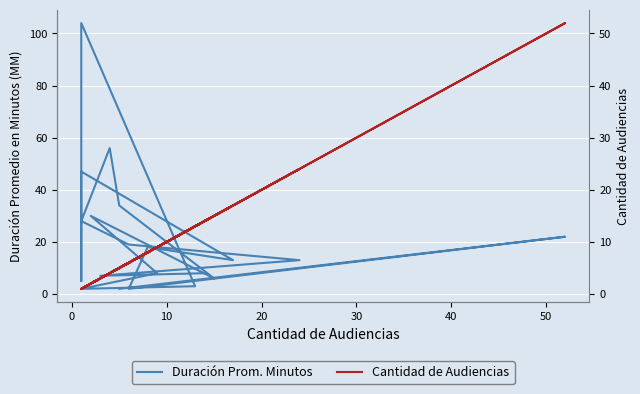

How many intersections are there between Cantidad de Audiencias and Duración Prom. Minutos?

12